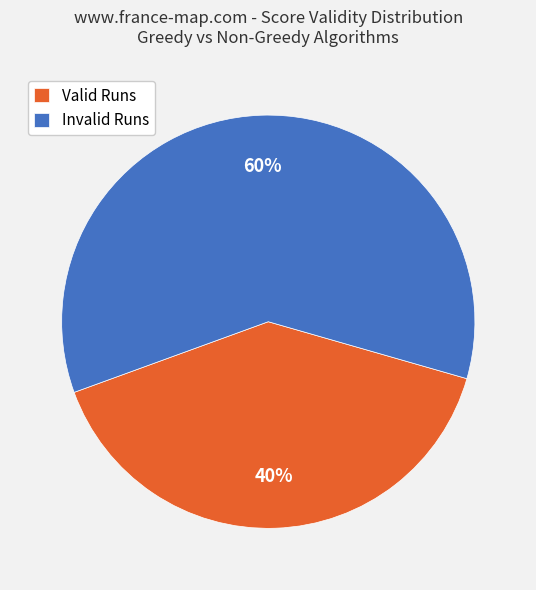

Which has a higher value, Valid Runs or Invalid Runs?

Invalid Runs